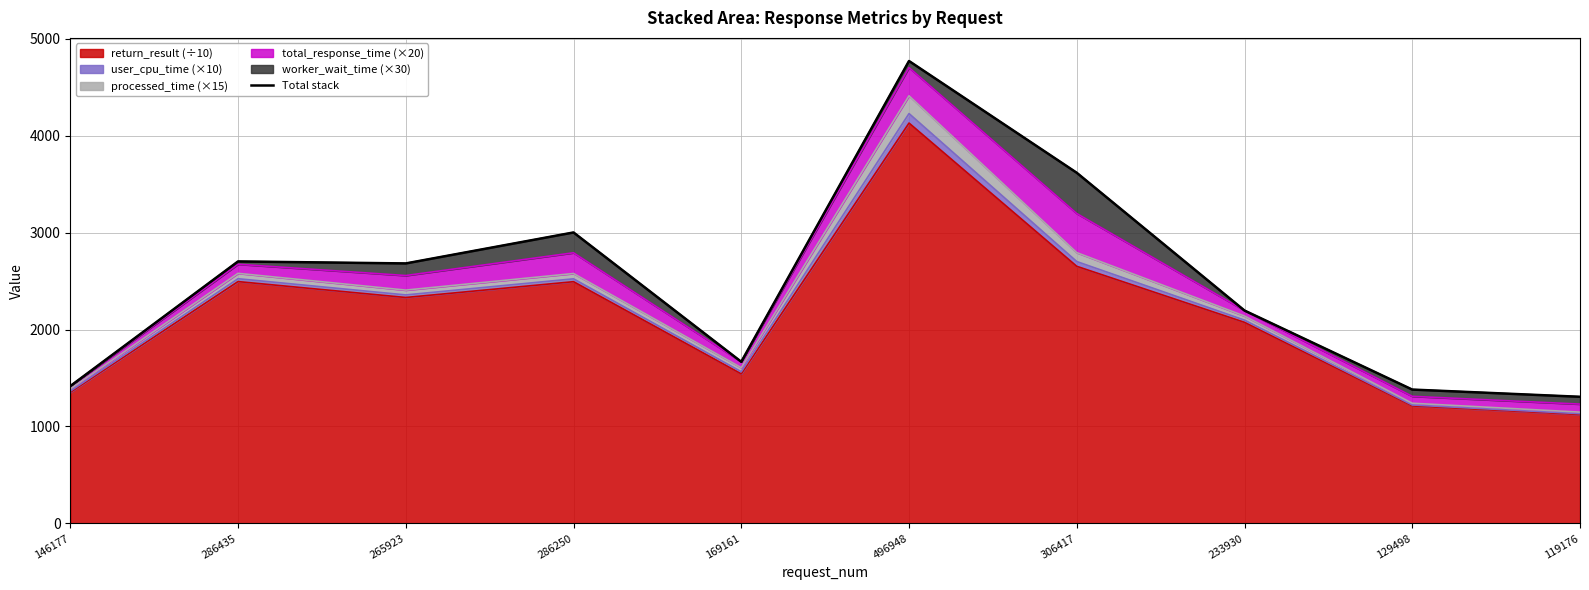

At which label is the value closest to 3038?

286250